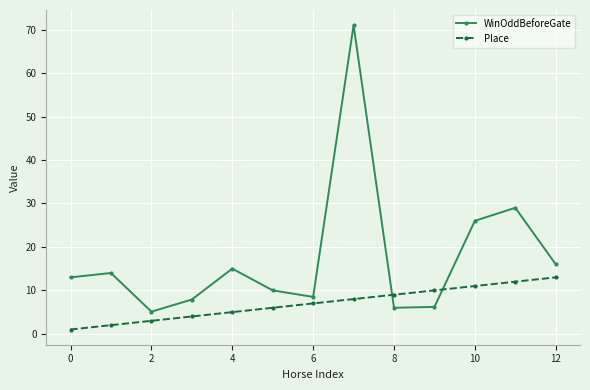

Which series ends up on top after the final intersection of WinOddBeforeGate and Place?

WinOddBeforeGate